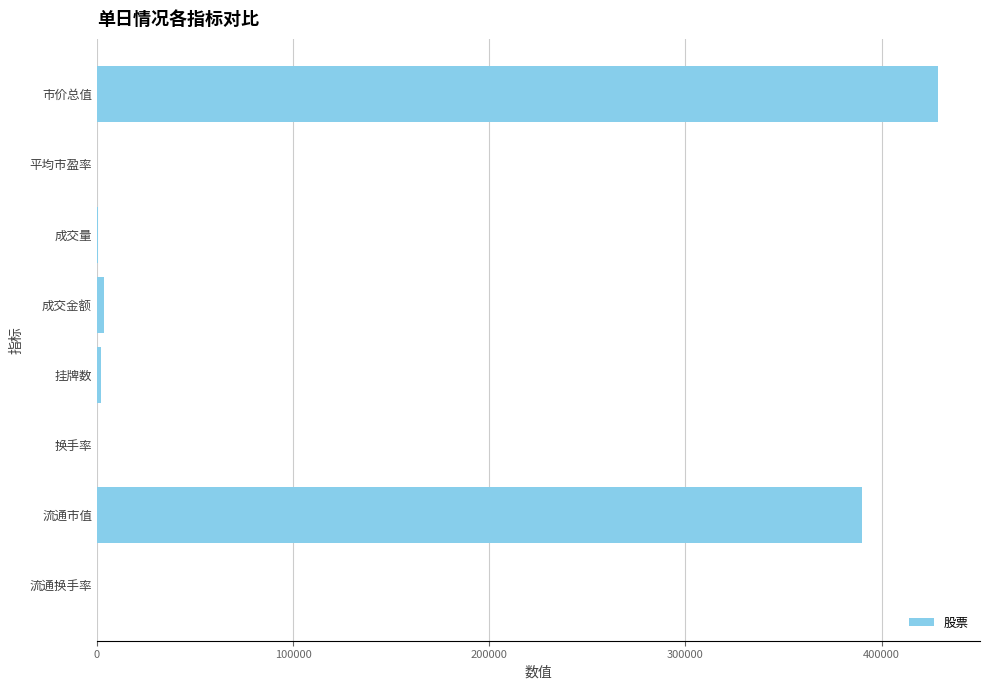

What is the greatest value displayed?

428695.1